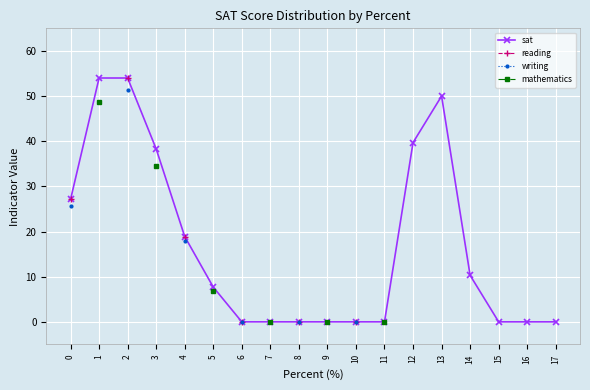

Count the number of categories in the chart.

18